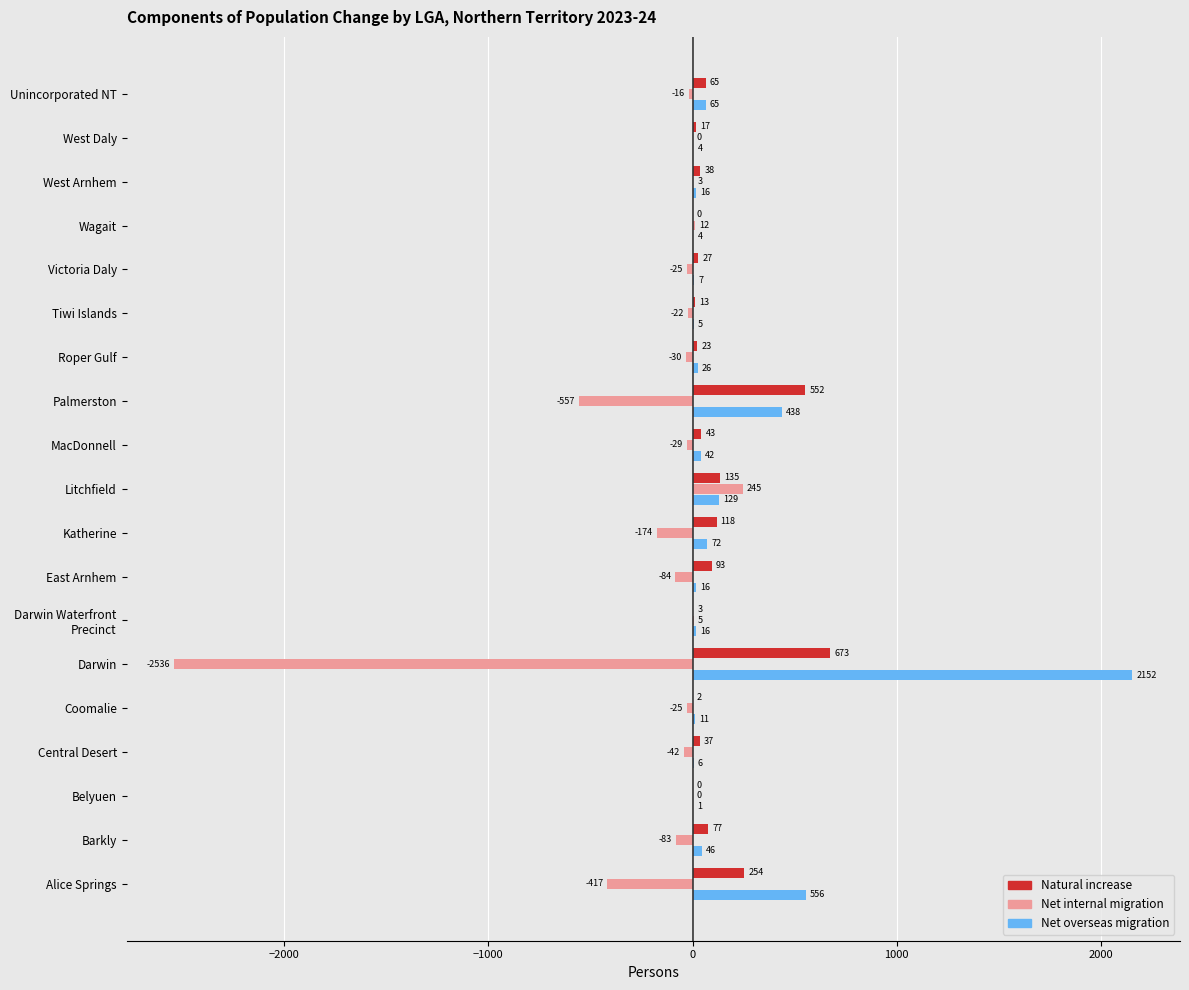

What is the sum of all Net internal migration values?

-3775